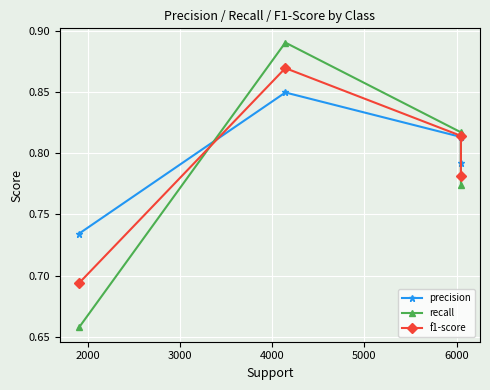

The precision series shows 1.0 at 4000. True or false?

False